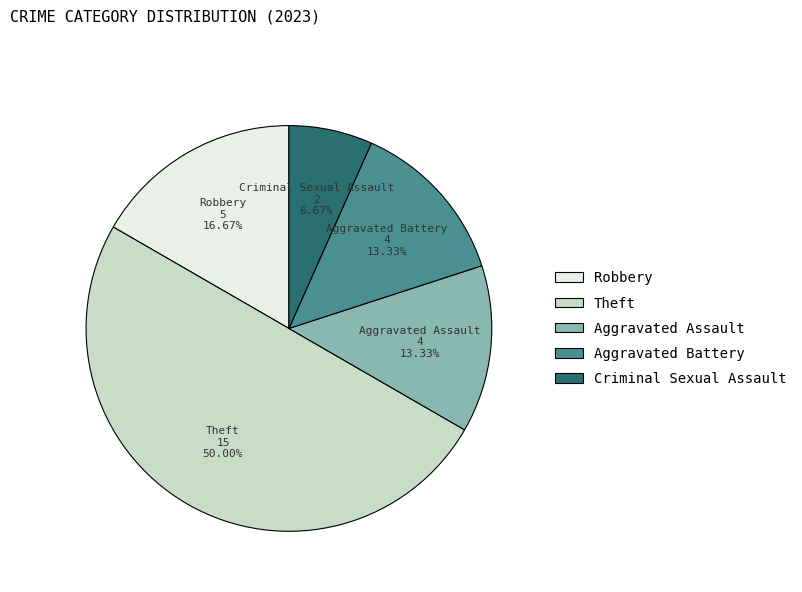

How much of the chart is everything except Aggravated Assault?

86.7%